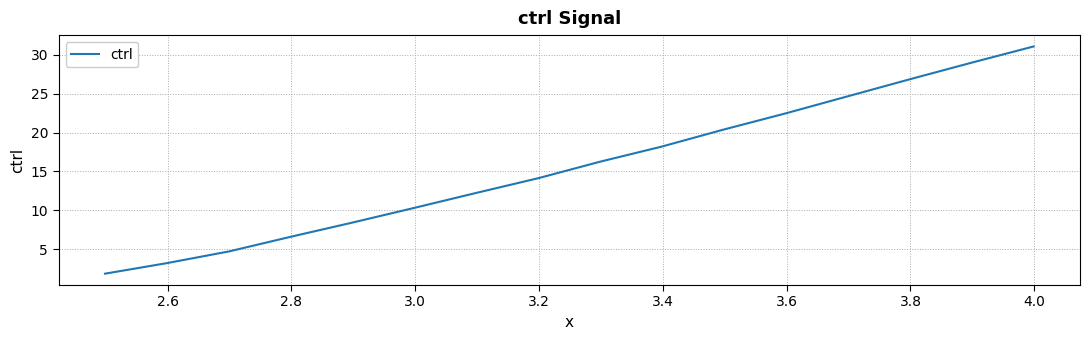

What is the greatest value displayed?

31.1